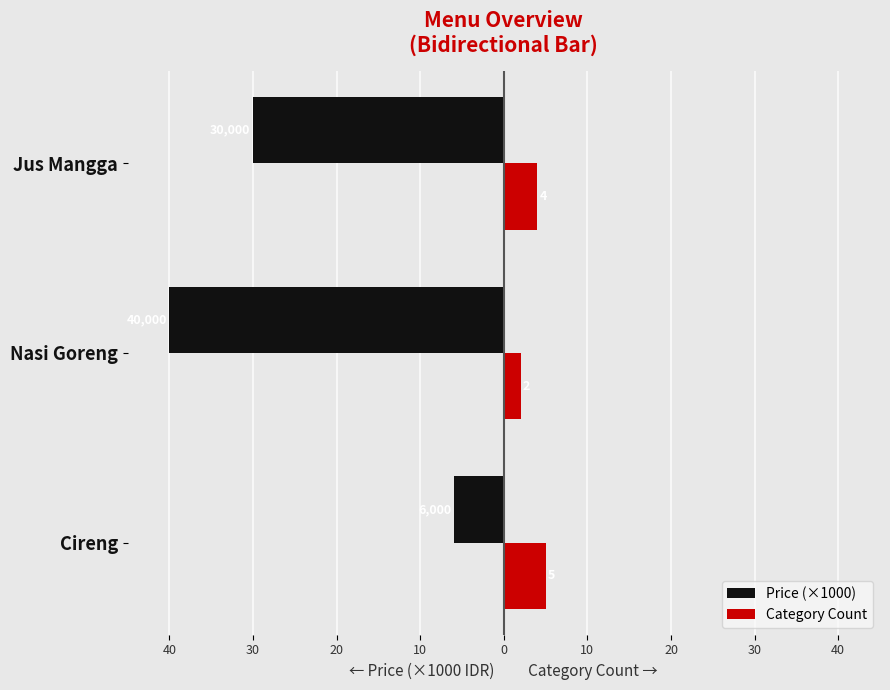

What is the maximum value shown in the chart?

5